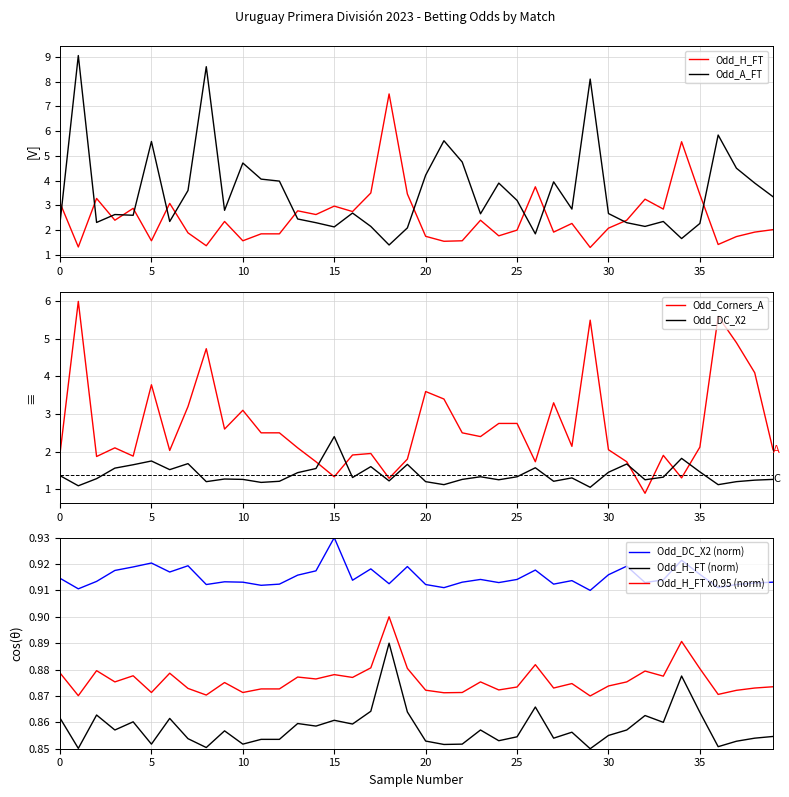

At 37, list the series in order from largest to smallest.

Odd_Corners_A, Odd_A_FT, Odd_H_FT, Odd_DC_X2